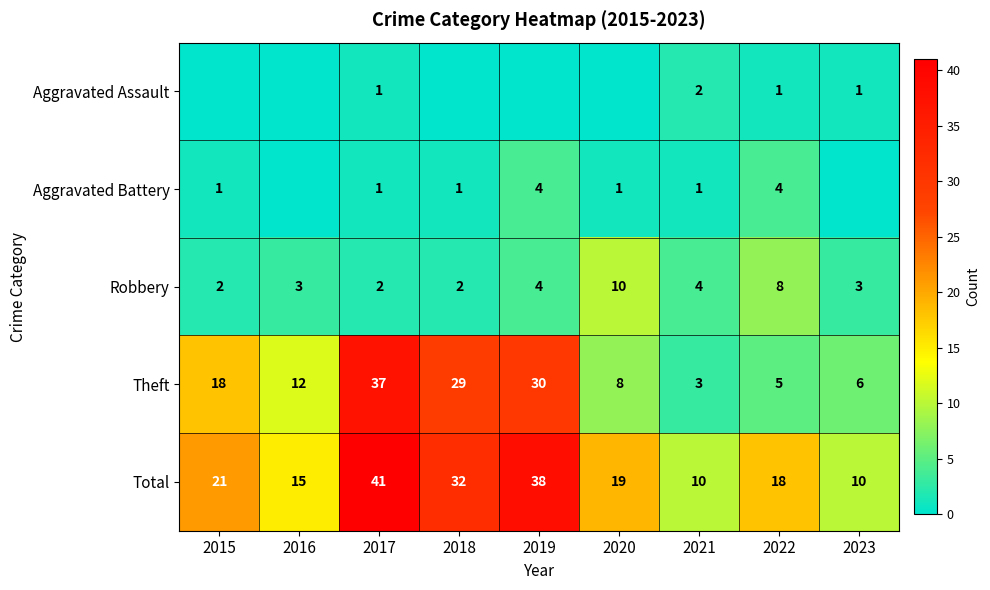

The value of Aggravated Battery at 2019 is 4. True or false?

True